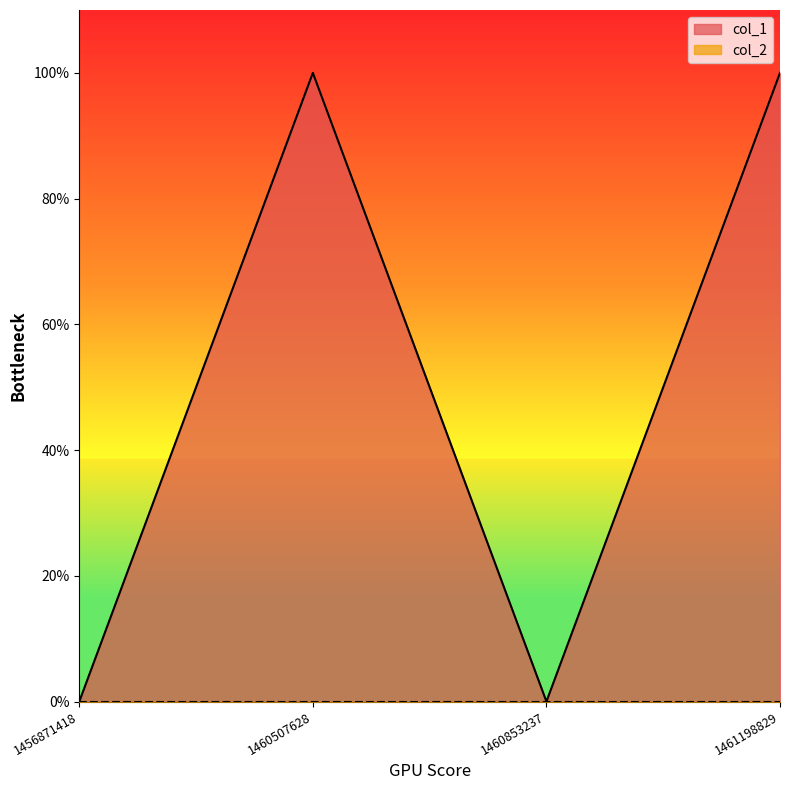

What is the value of the 4th point from the left?

1